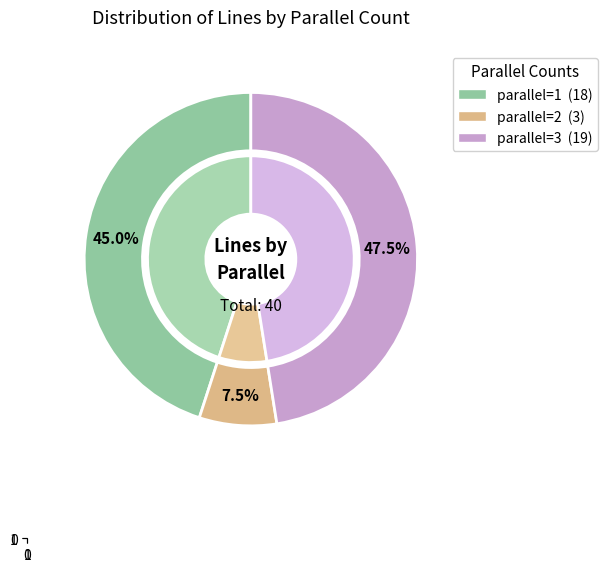

How many segments does this pie chart have?

3